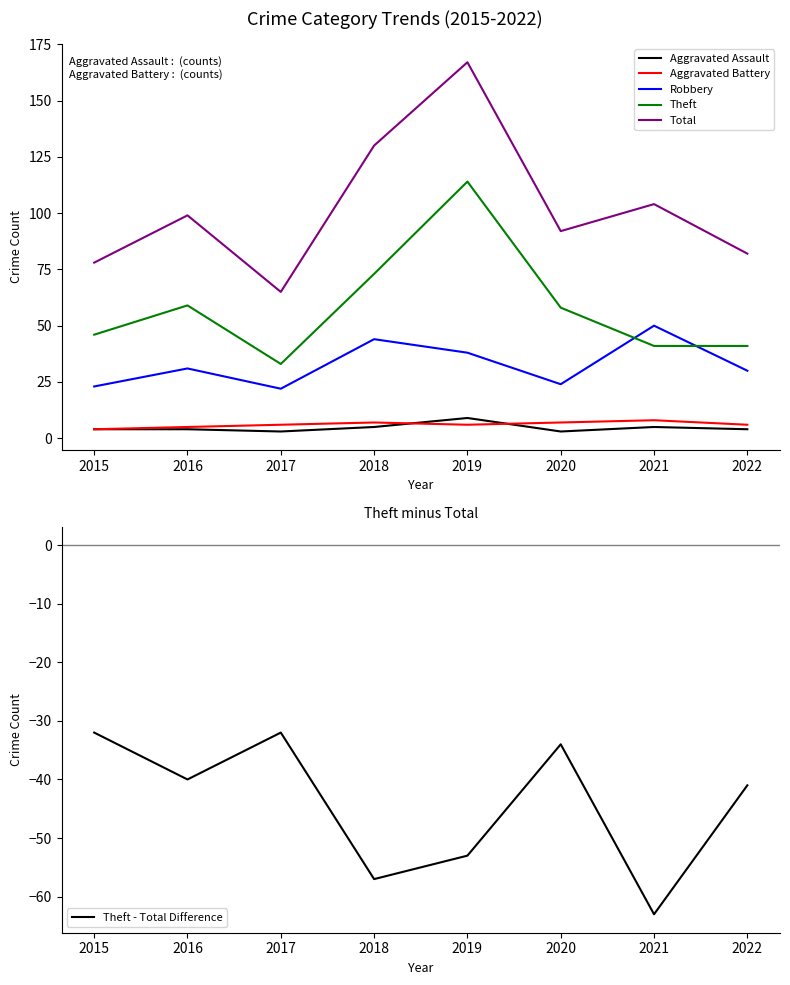

True or false: Total and Aggravated Assault intersect in this chart.

False